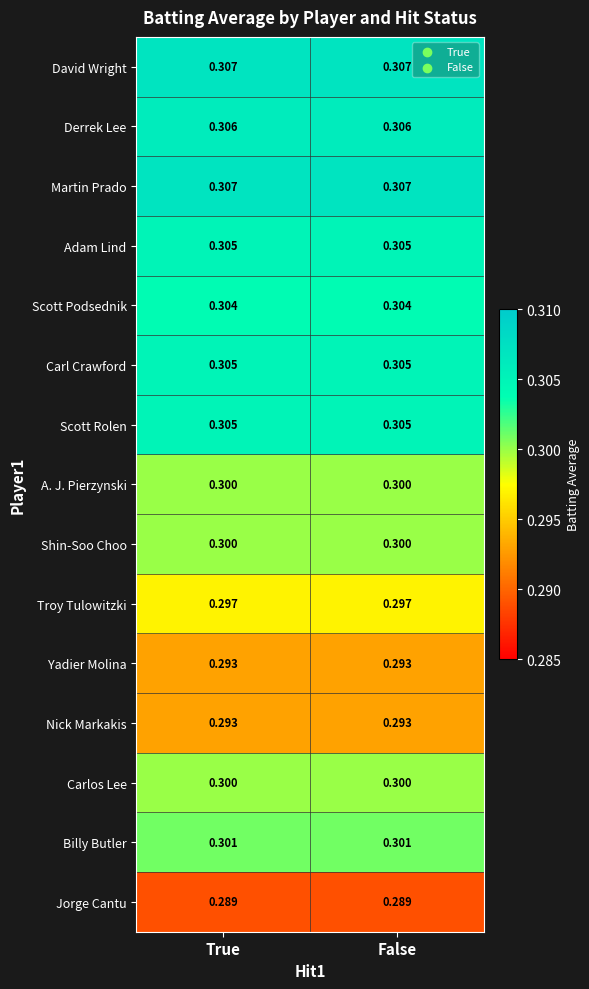

At True, list the series in order from largest to smallest.

David Wright, Martin Prado, Derrek Lee, Adam Lind, Carl Crawford, Scott Rolen, Scott Podsednik, Billy Butler, A. J. Pierzynski, Shin-Soo Choo, Carlos Lee, Troy Tulowitzki, Yadier Molina, Nick Markakis, Jorge Cantu